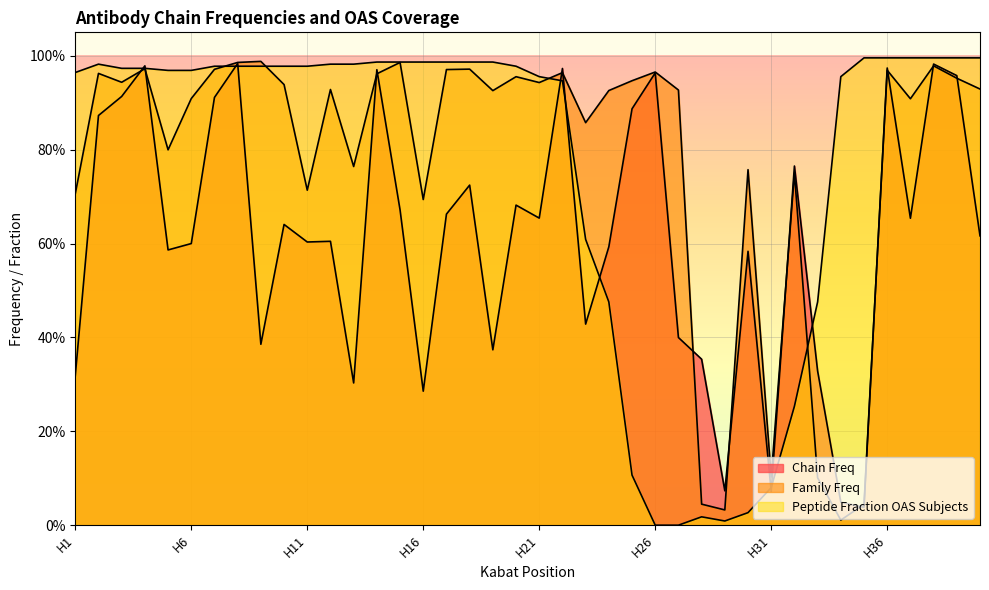

In Chain Freq, how many points are higher than both neighbors (excluding endpoints)?

13